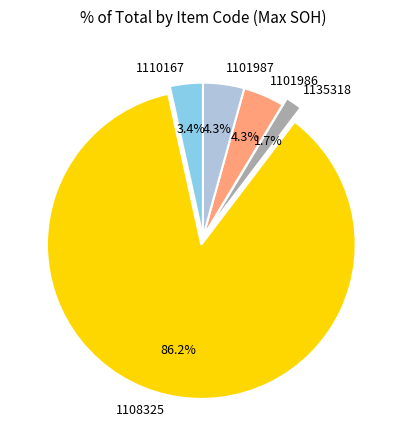

Does 1135318 account for over 50% of the chart?

No